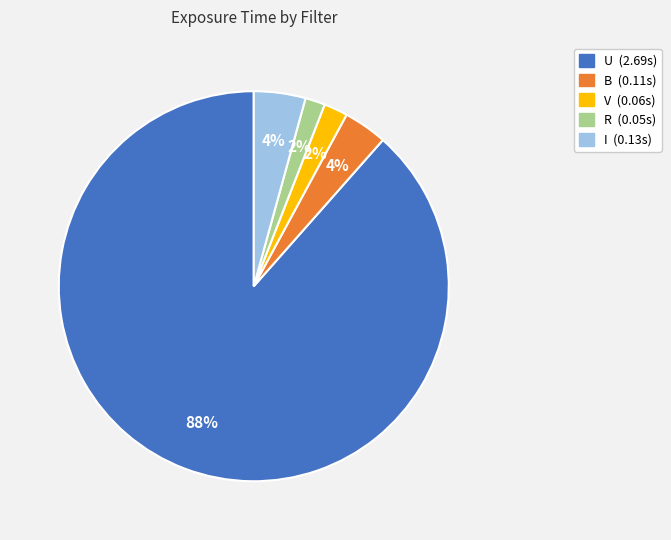

How many slices are in this pie chart?

5